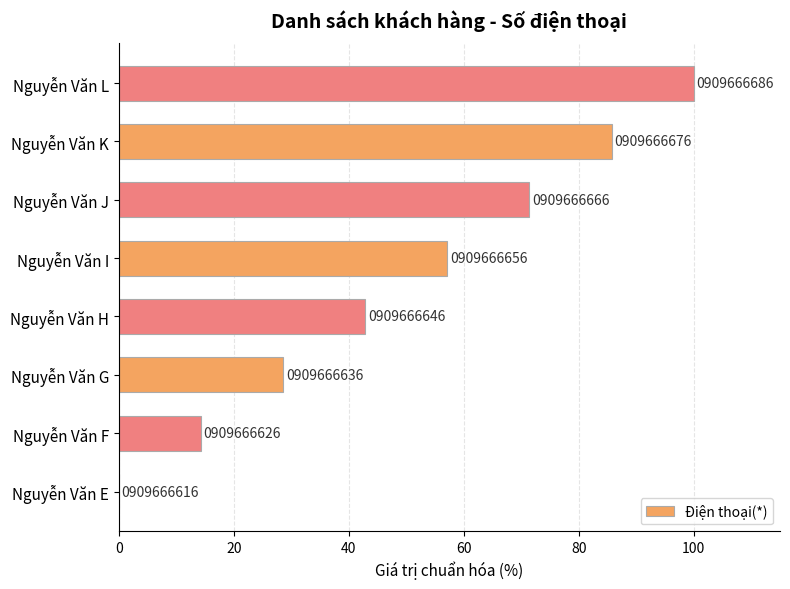

Are the bars horizontal?

Yes